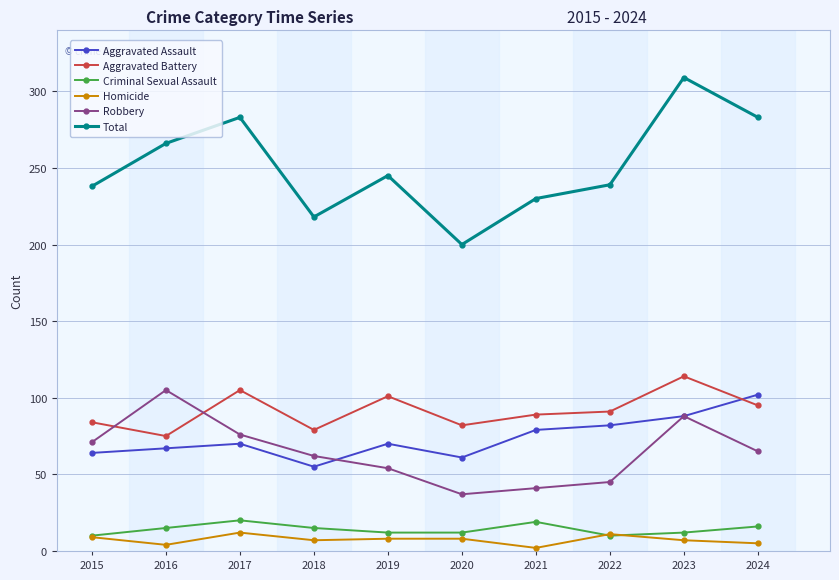

True or false: Robbery and Homicide intersect in this chart.

False